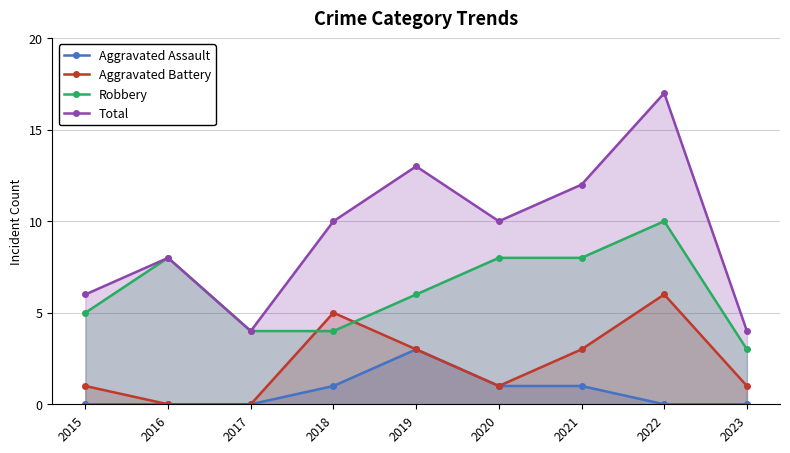

Is it true that Aggravated Battery equals 3 at 2021?

True